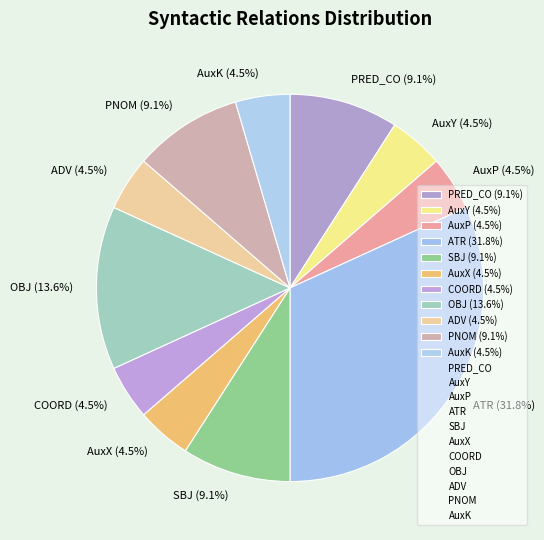

To the nearest percent, what is the difference between the SBJ and AuxK slice percentages?

5%